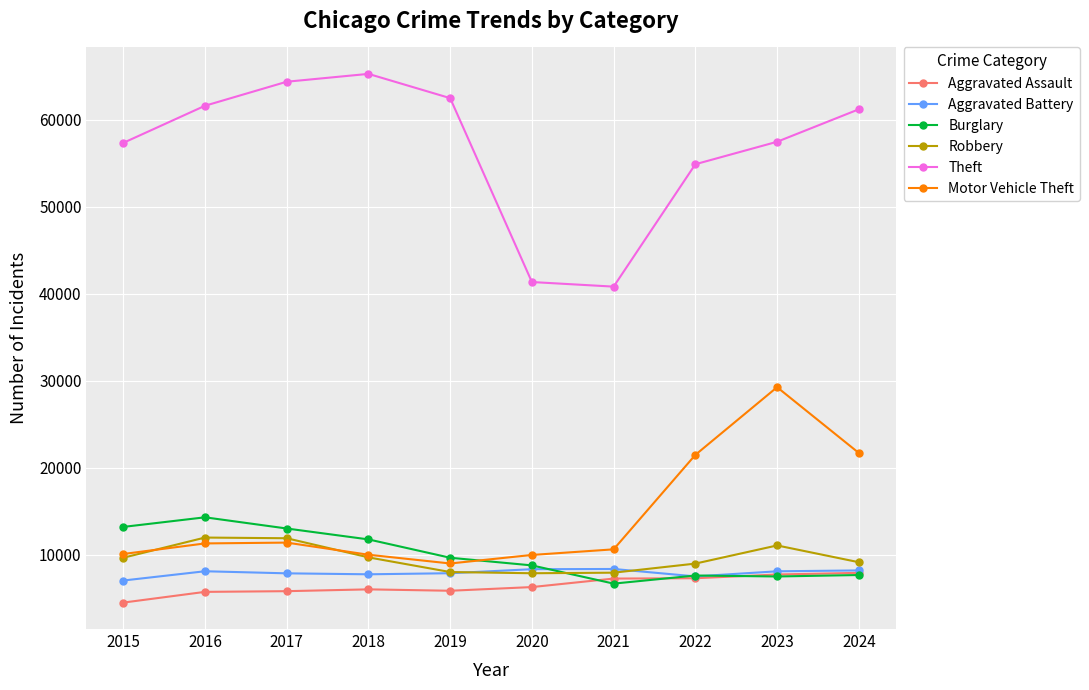

What is the difference between the highest and lowest values at 2016?

55910